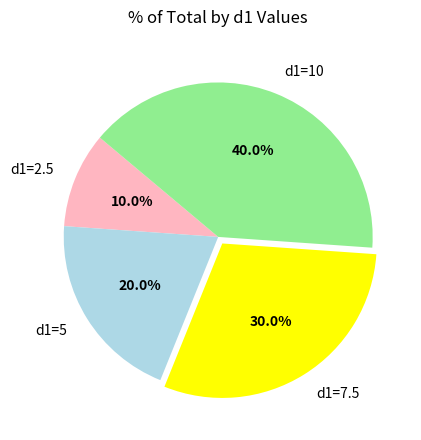

Between d1=10 and d1=2.5, which is larger?

d1=10